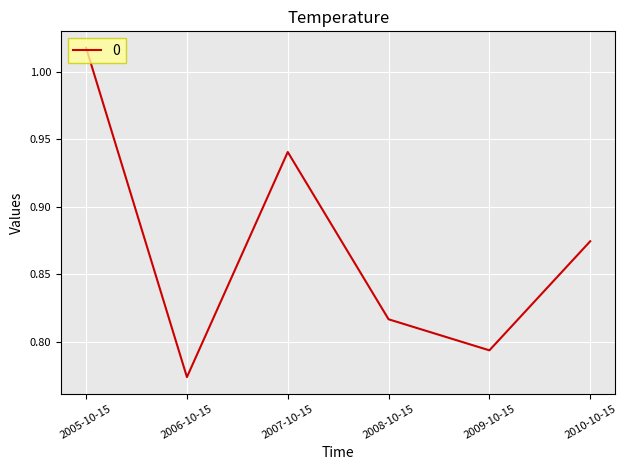

Is it true that the value at 2006-10-15 is 1.3?

False